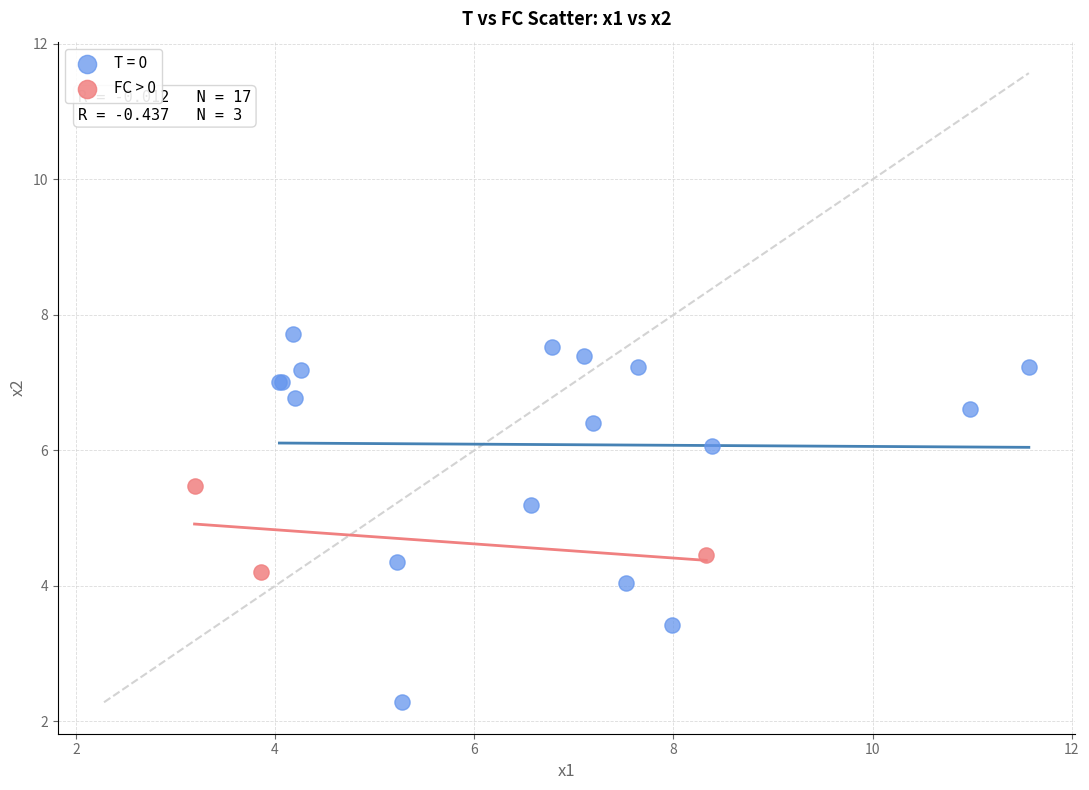

Which series has the widest spread of Y values?

T = 0